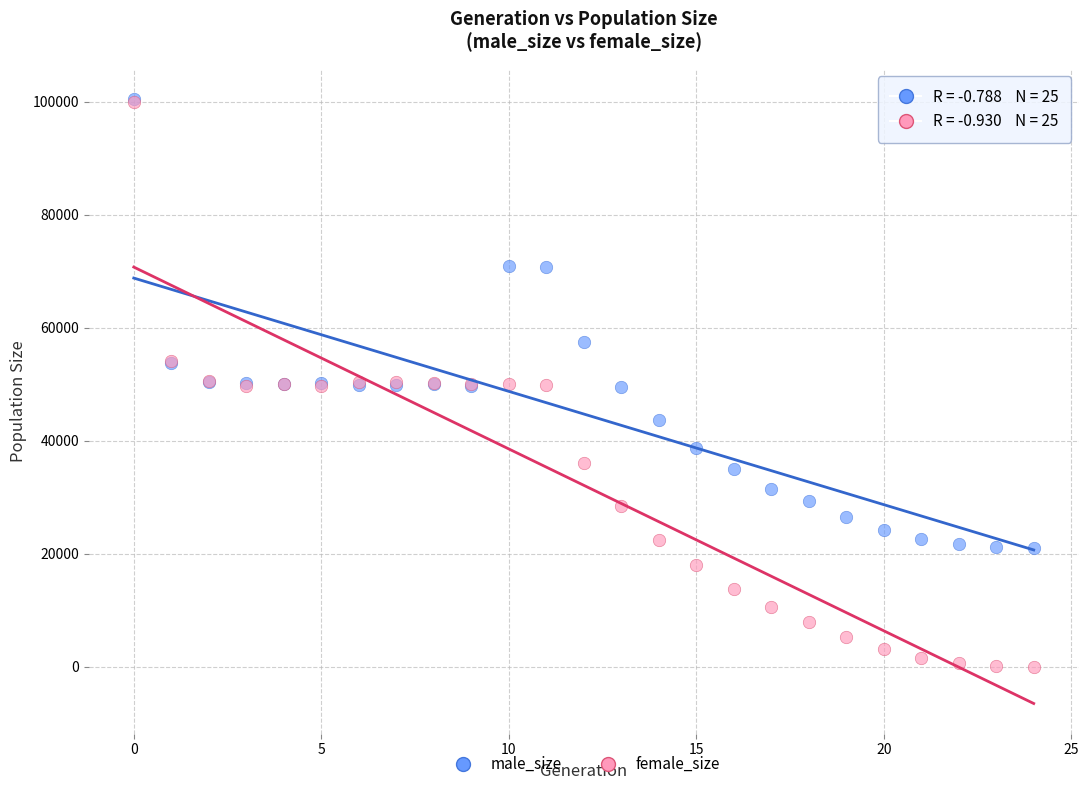

In the male_size series, what Y value is closest to 60735?

57417